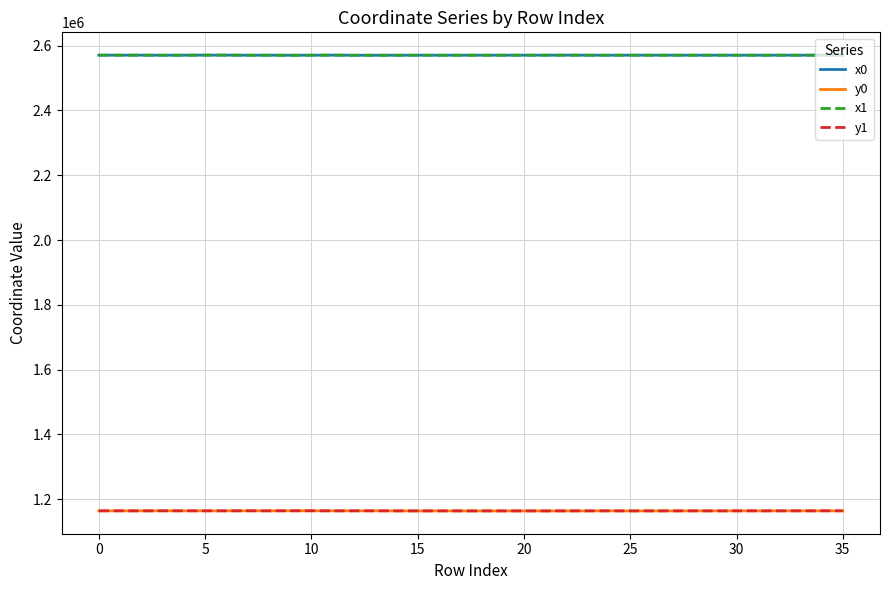

What is the maximum value for x1?

2570936.1